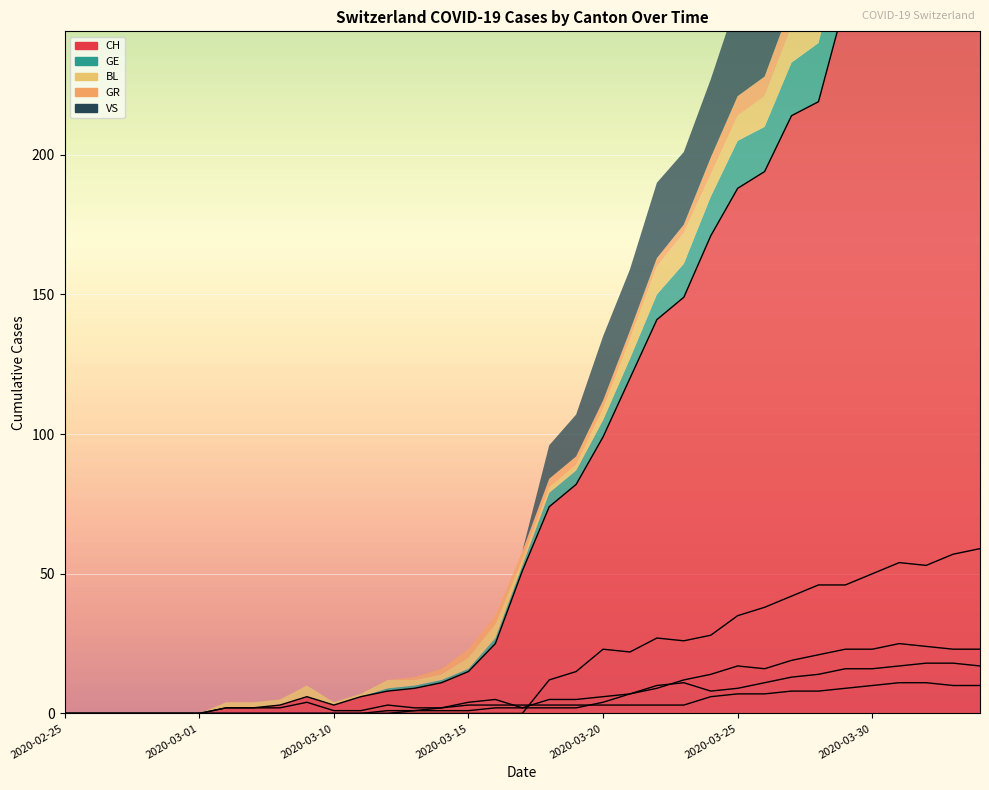

Count the number of data series in this chart.

5